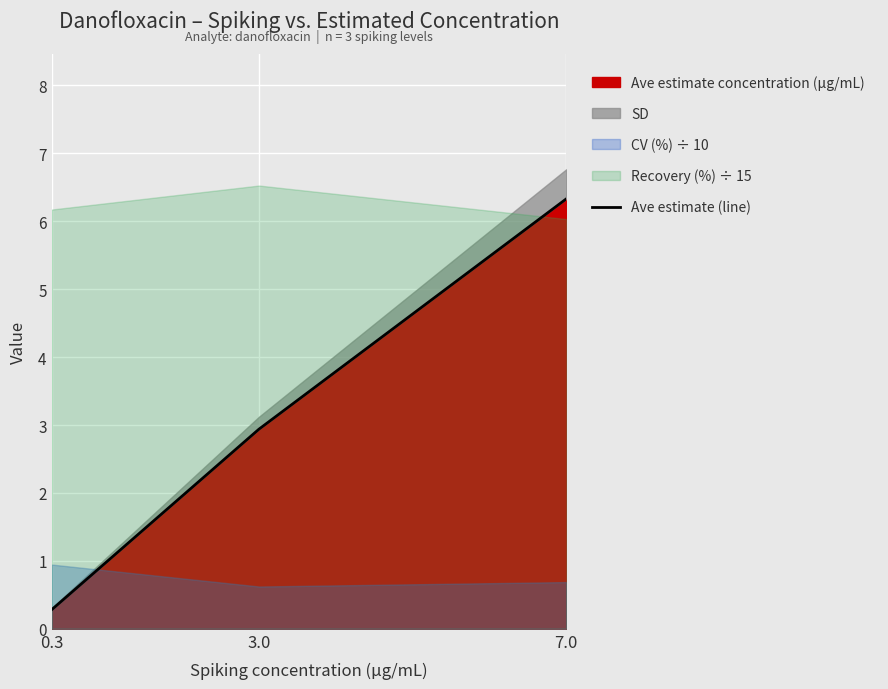

The value at 0.3 is 0.1. True or false?

False